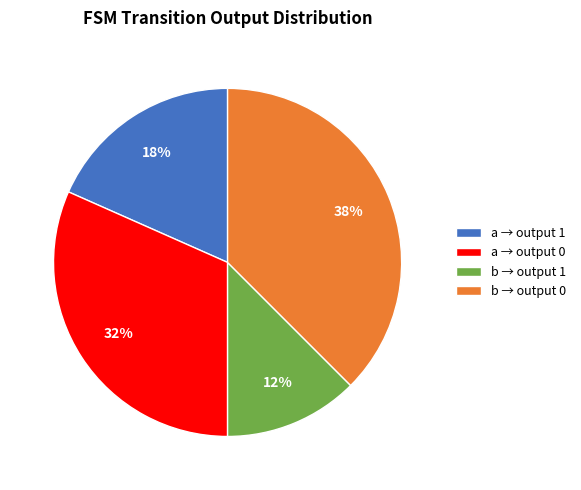

Does b → output 0 account for over 50% of the chart?

No